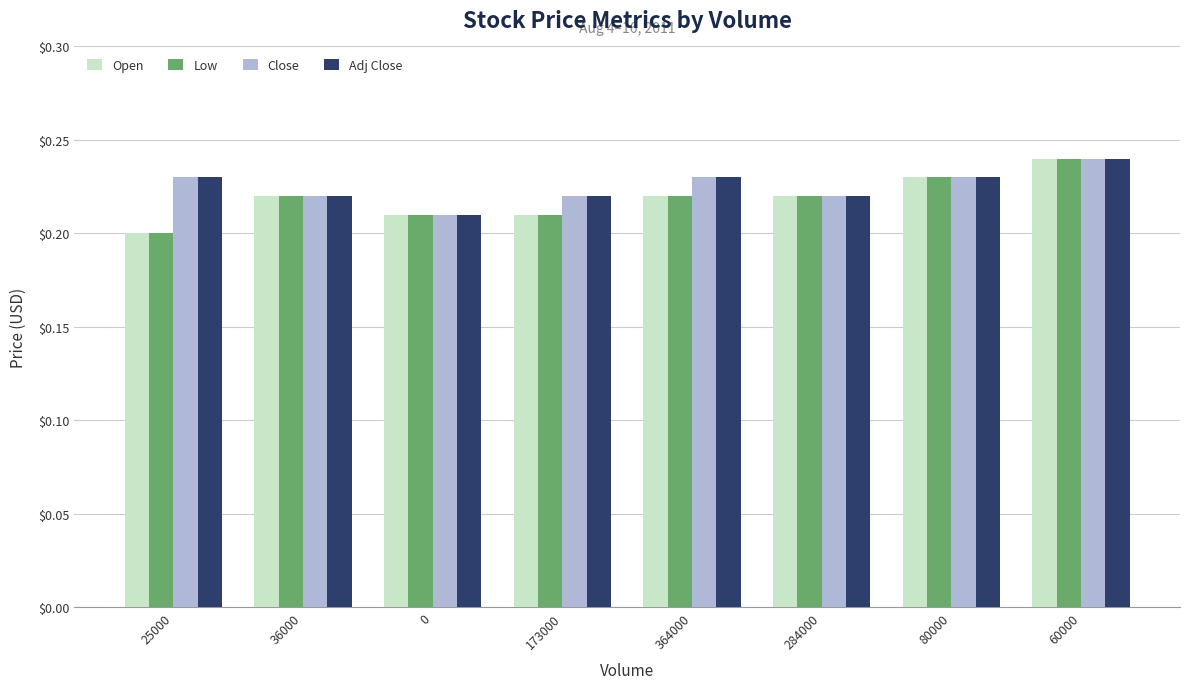

What is the label of the 4th bar from the right?

364000